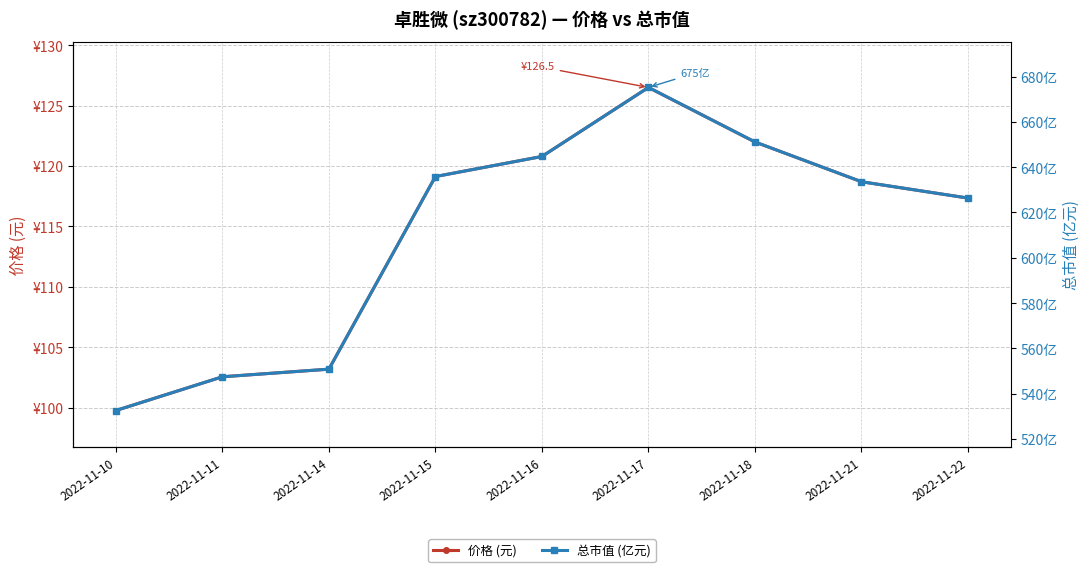

What is the difference between the maximum and minimum values in the 总市值 (亿元) series?

142.6